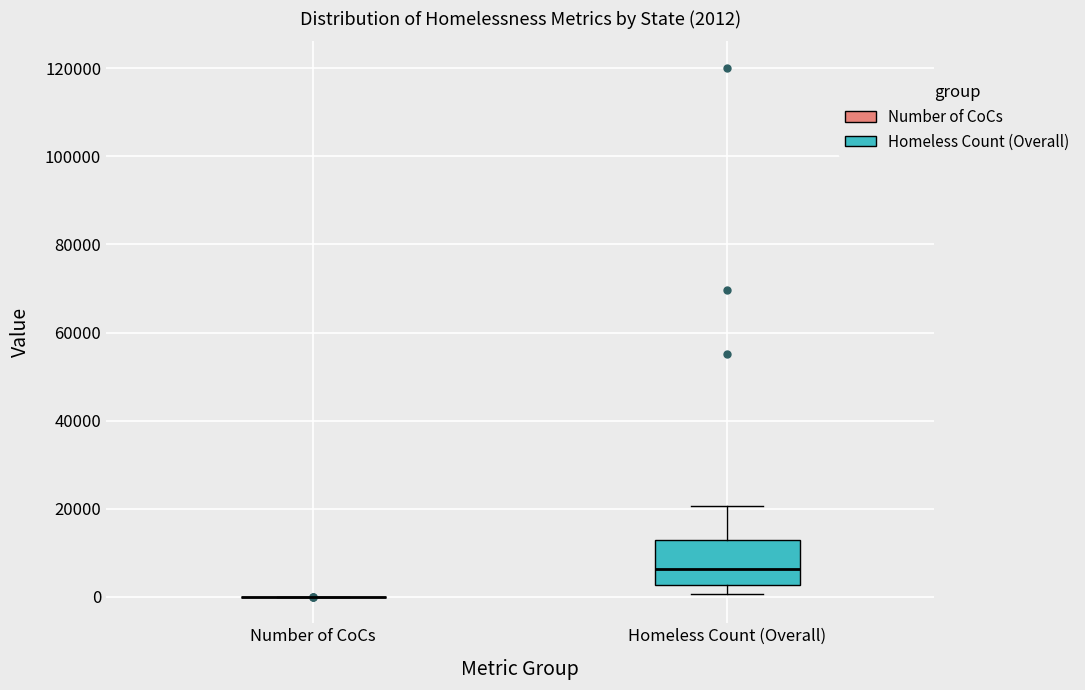

Which box is the tallest, from its lower edge to its upper edge?

Homeless Count (Overall)